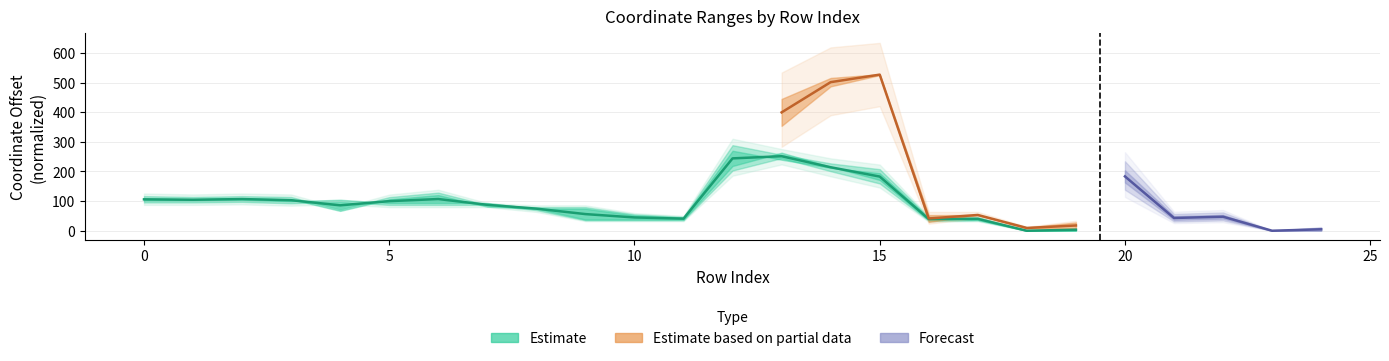

How many interior local valleys (lower than both neighbors) does the data have?

5